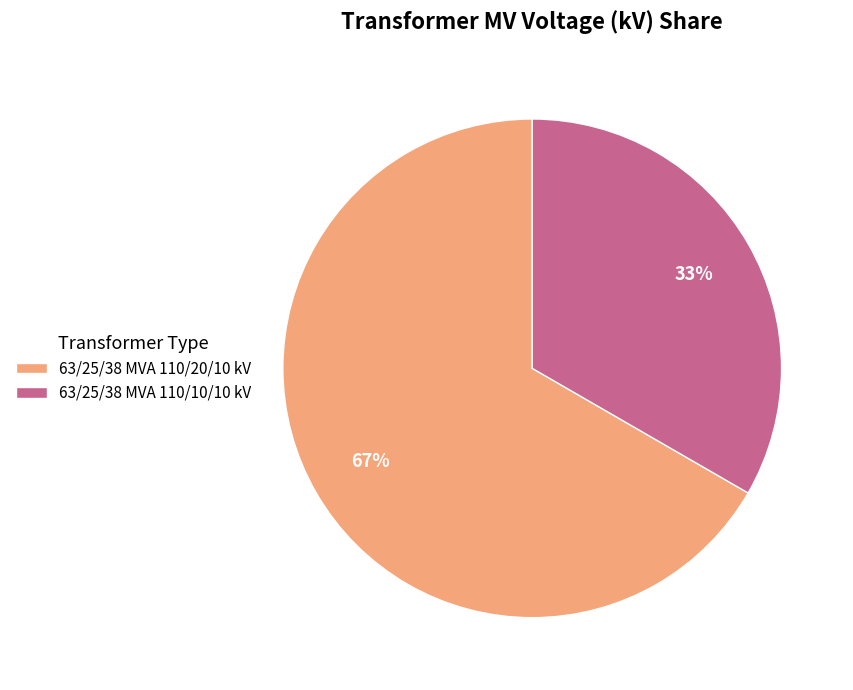

Between 63/25/38 MVA 110/10/10 kV and 63/25/38 MVA 110/20/10 kV, which is larger?

63/25/38 MVA 110/20/10 kV